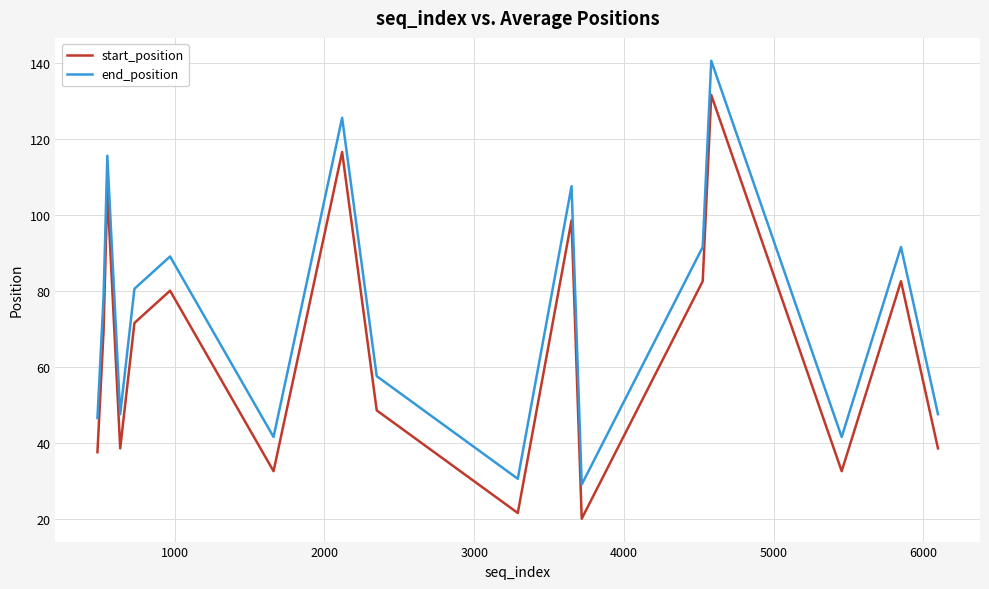

How many interior local peaks does the end_position series have?

6